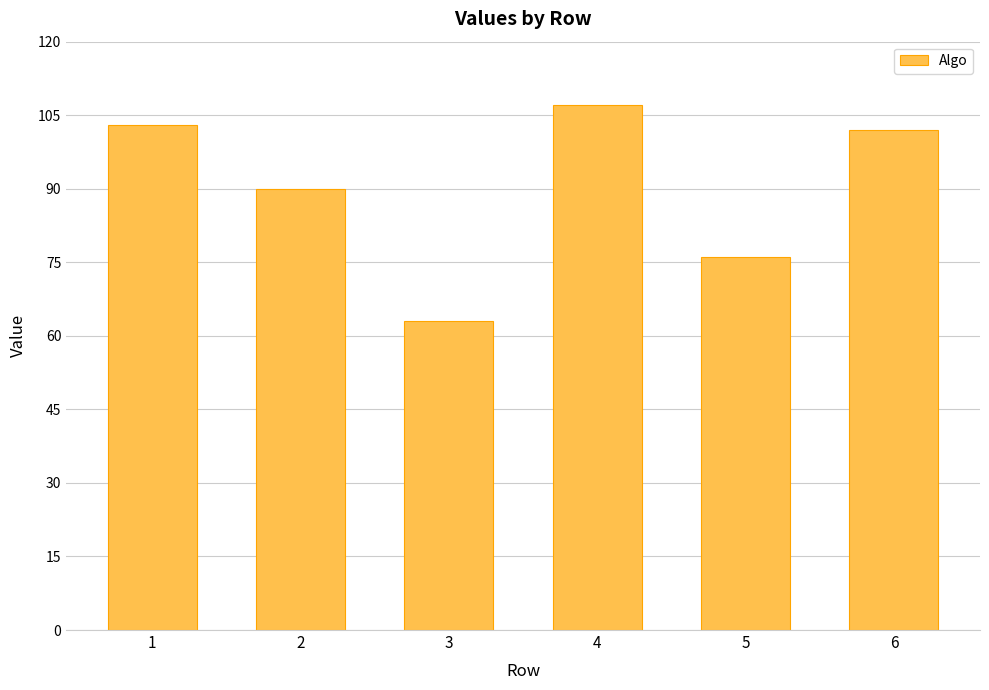

Count the number of categories in the chart.

6